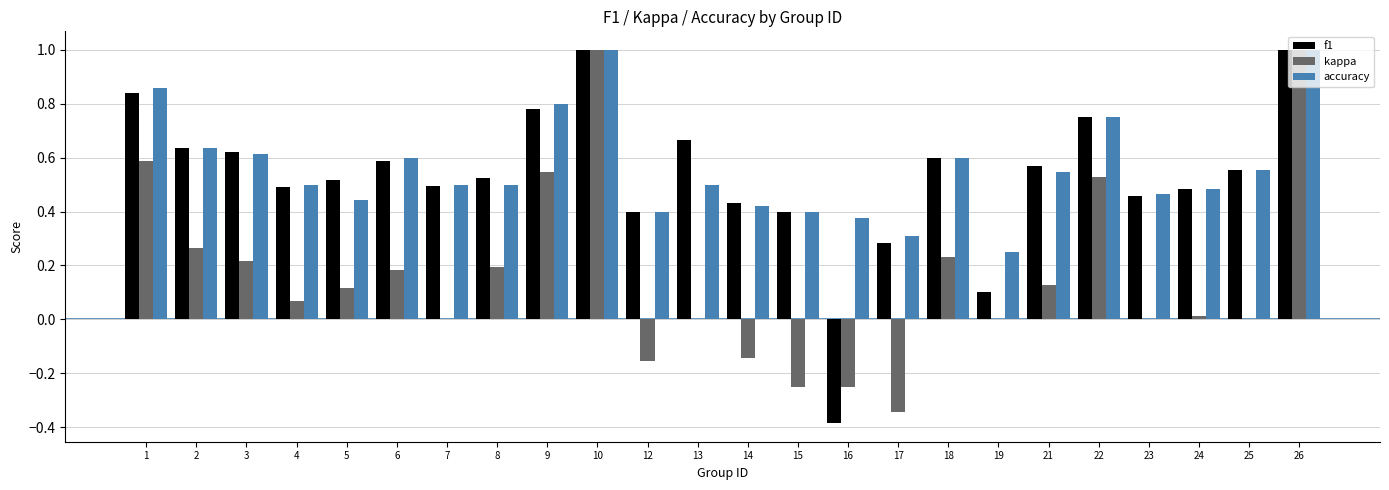

The kappa series shows 0.5 at 23. True or false?

False